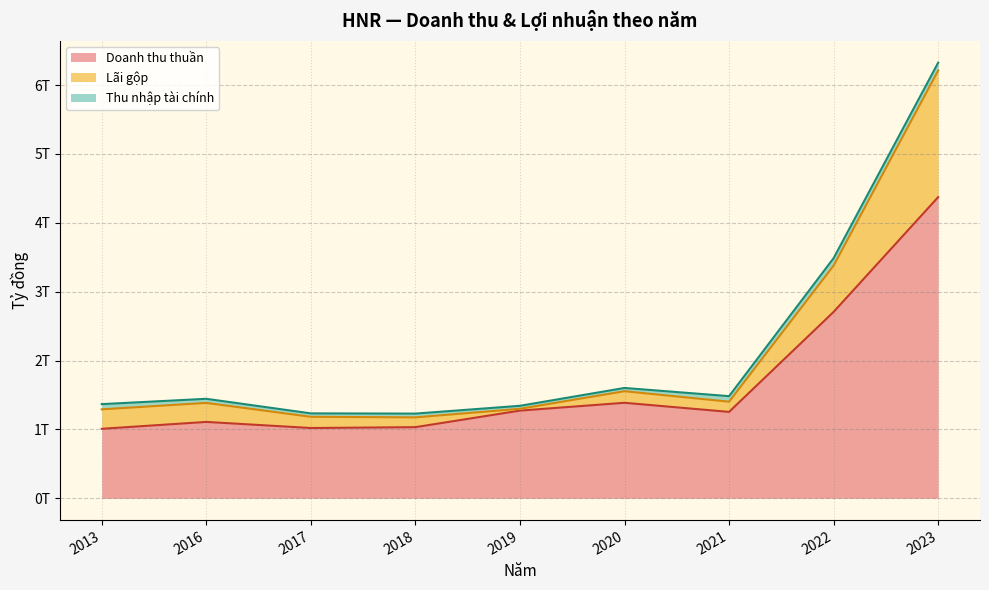

True or false: Lãi gộp and Doanh thu thuần intersect in this chart.

False